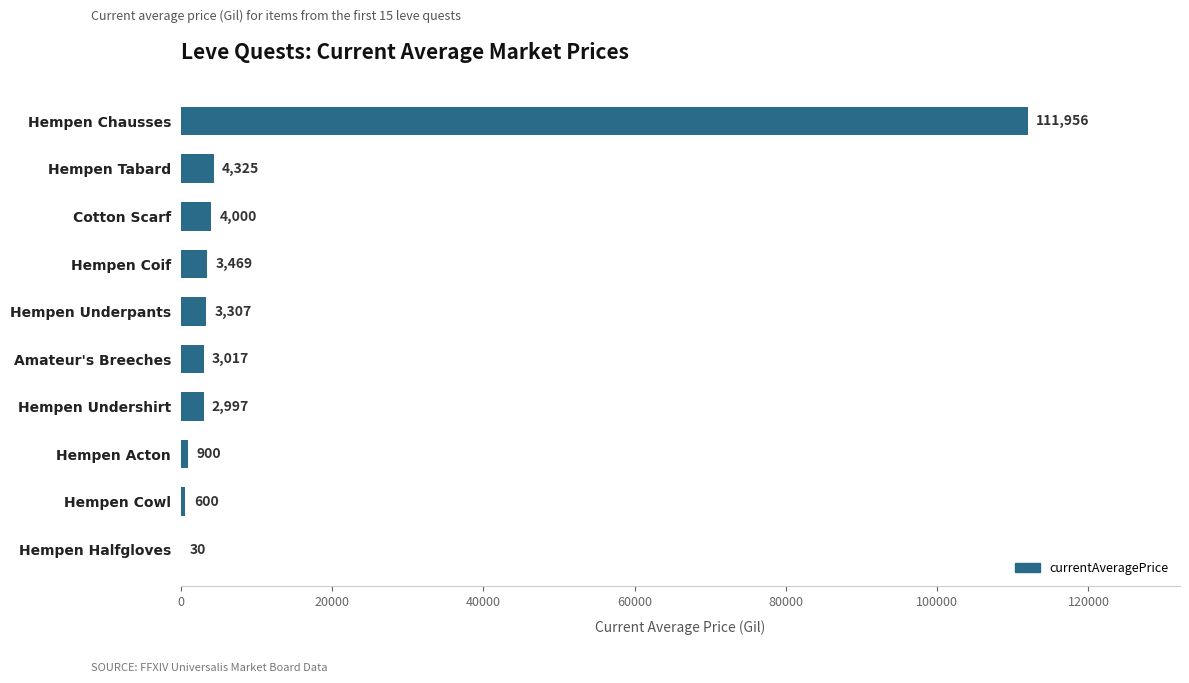

What is the change in value from Hempen Cowl to Hempen Chausses?

+111356